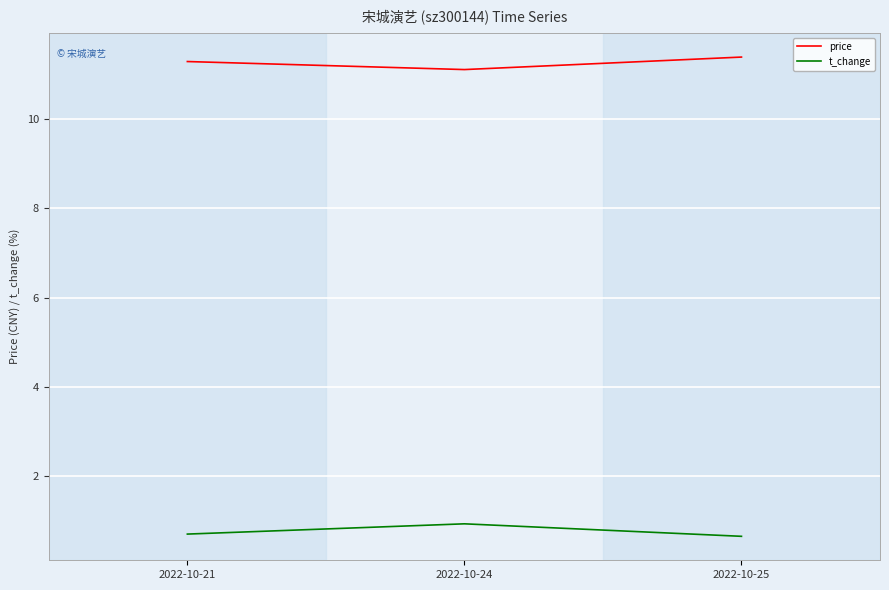

What is the average value of the t_change series?

0.8